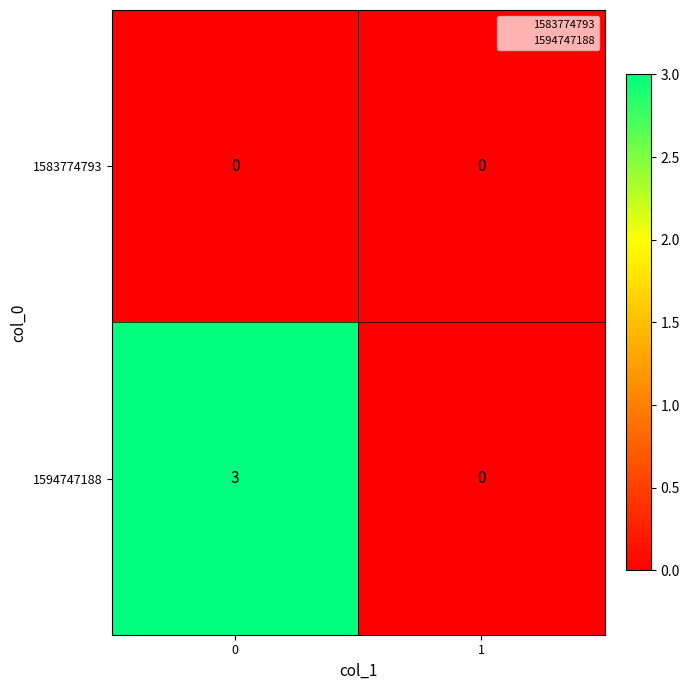

The value of 1594747188 at 0 is 3. True or false?

True